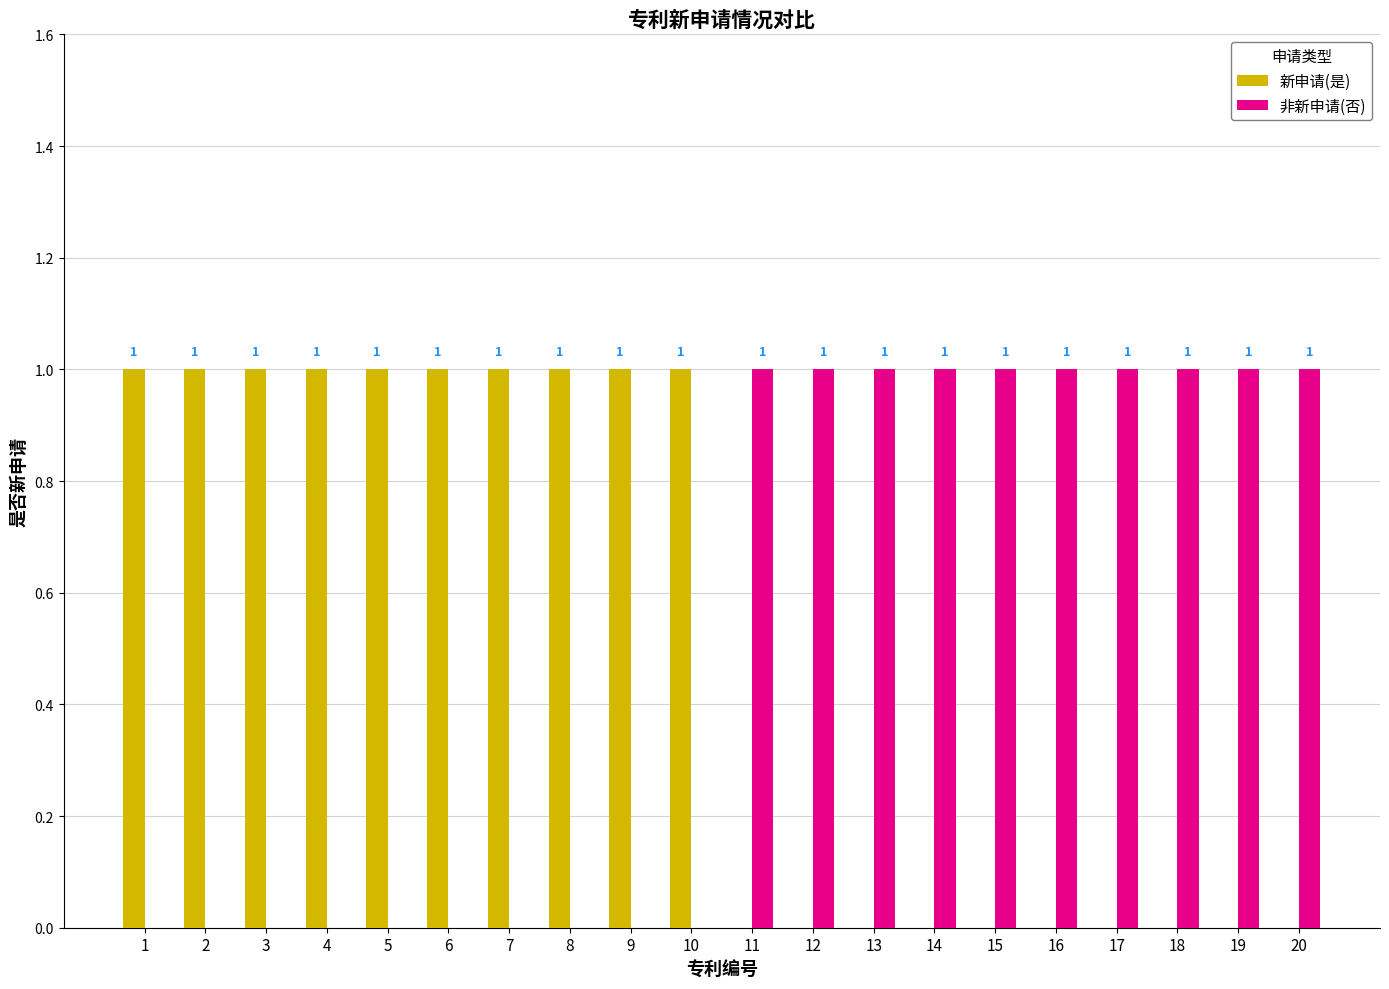

The 新申请(是) series shows 2 at 6. True or false?

False